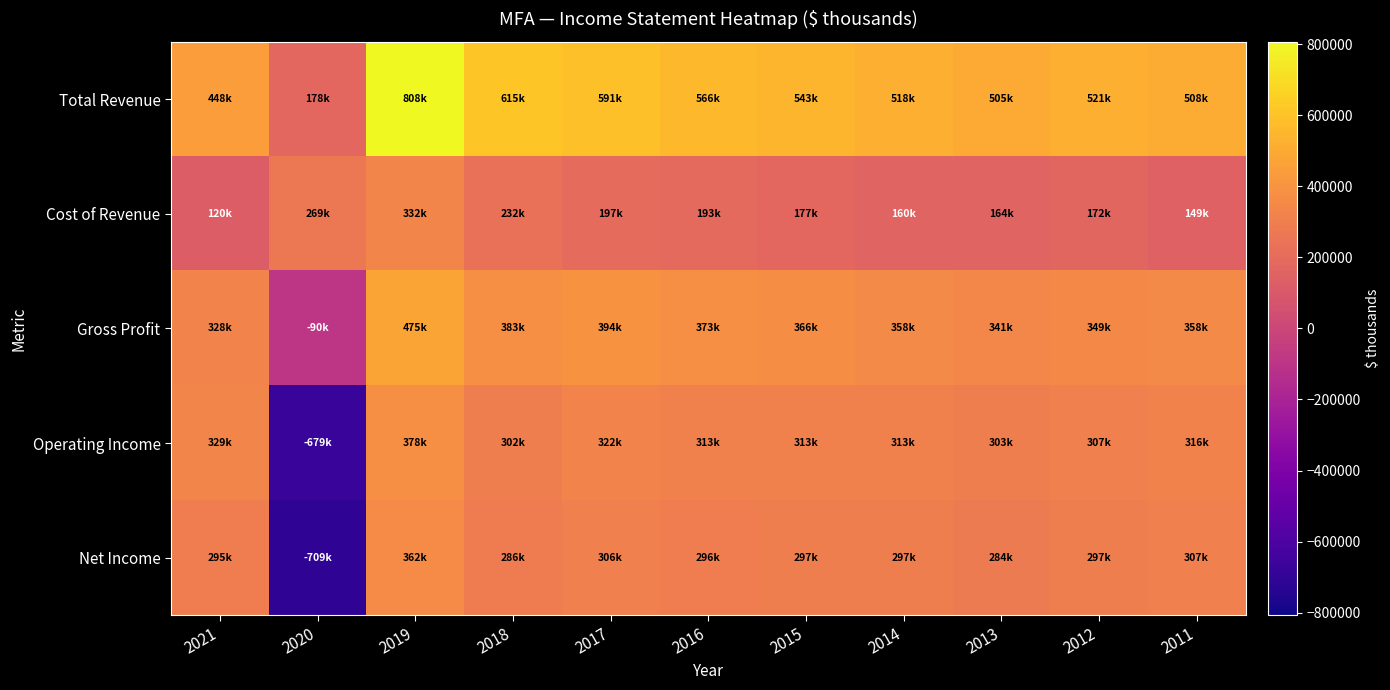

What is the maximum value shown in the chart?

807800